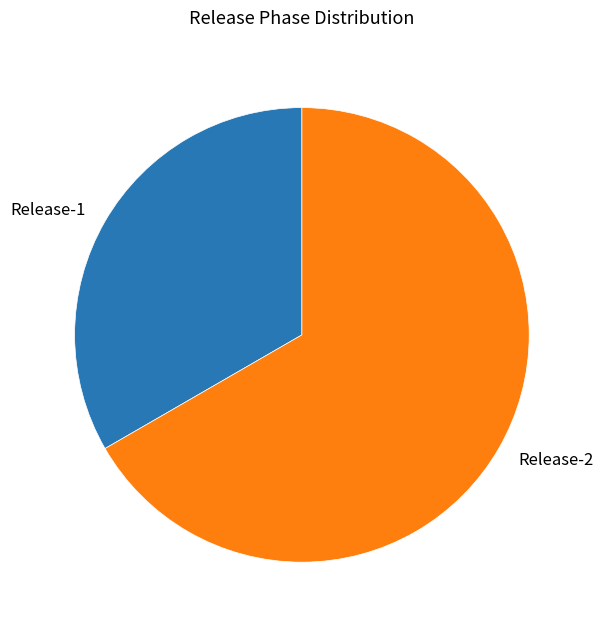

Which slice represents more than half of the pie?

Release-2